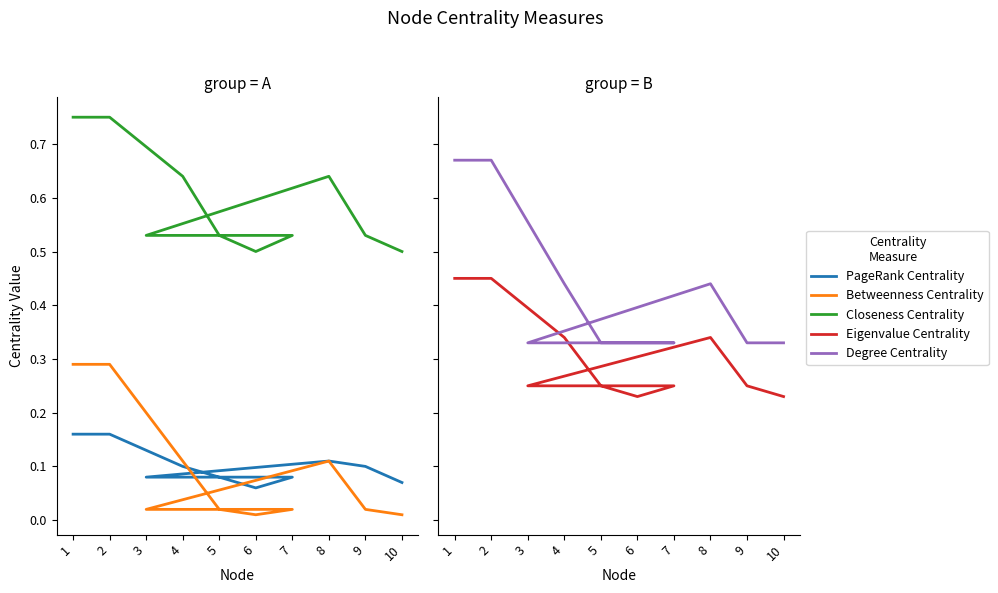

At which label is Betweenness Centrality closest to 0?

6